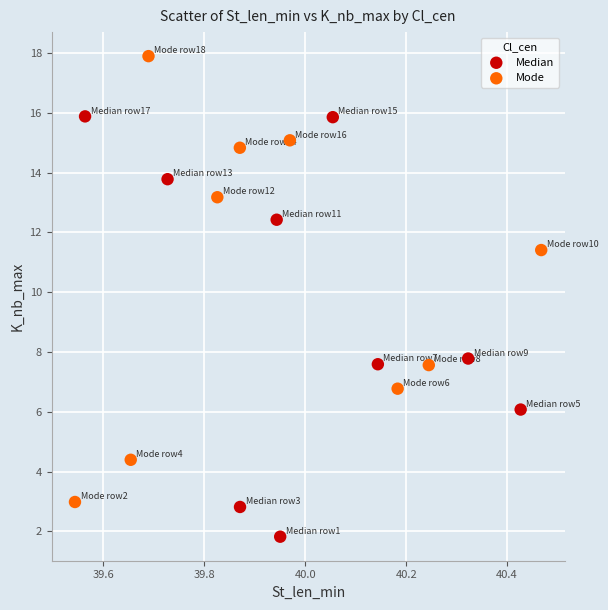

Which series contains the highest Y value?

Mode